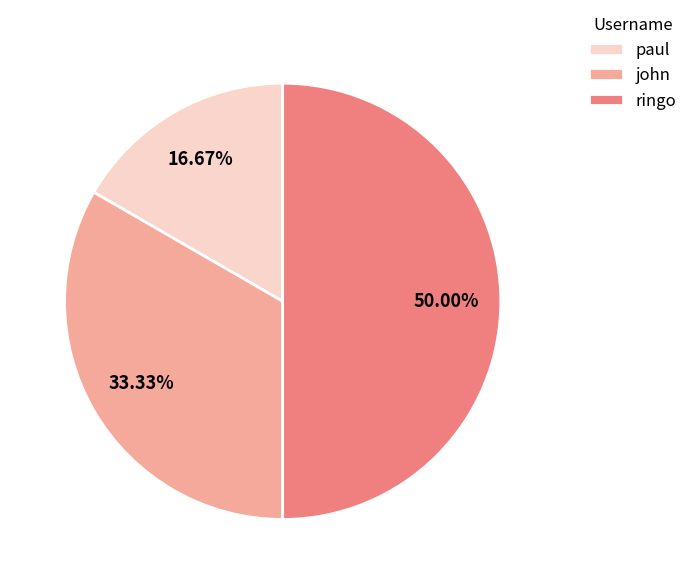

What is the smallest slice in the pie chart?

paul